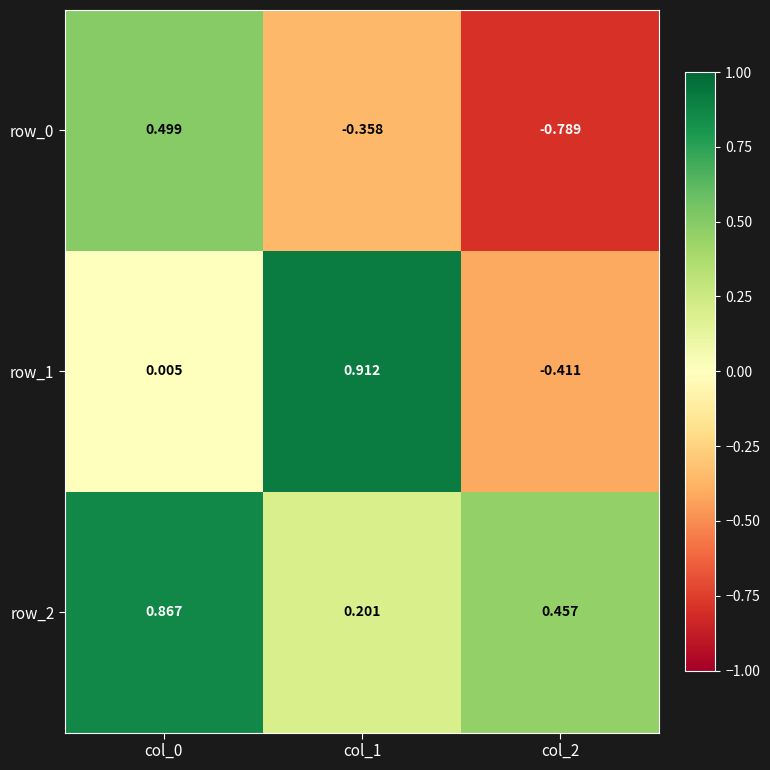

At which label is row_0 closest to 0?

col_1